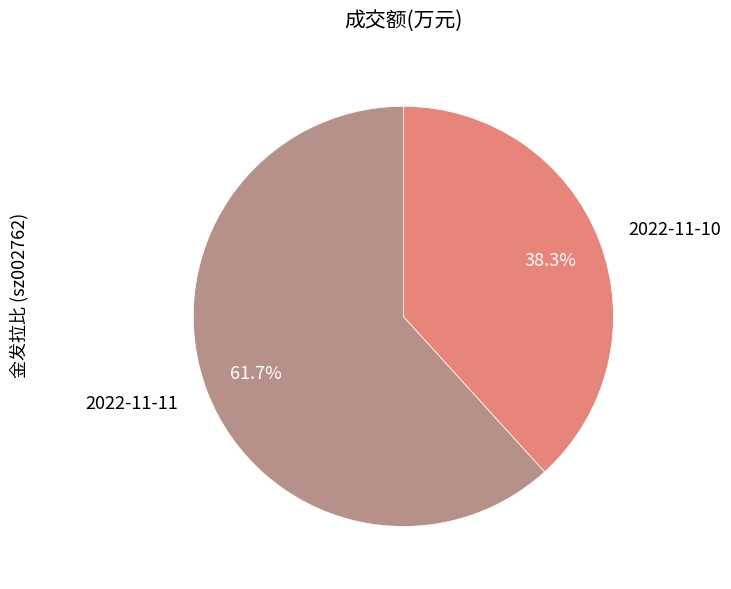

Approximately how many times larger is the value at 2022-11-11 compared to 2022-11-10?

1.6